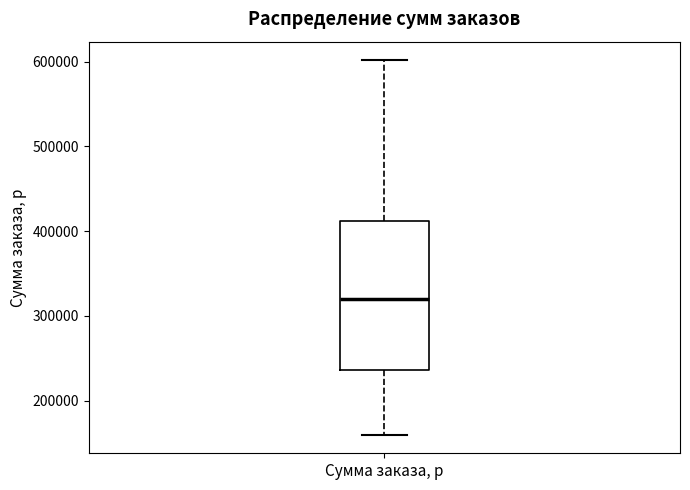

Transcribe this box plot: give where the median line is, the range the box spans, and where the two whiskers end, as read against the y-axis. The values are not printed on the chart, so give them approximately, as read against the axis.

median 320000, box 240000 to 410000, whiskers 160000 to 600000